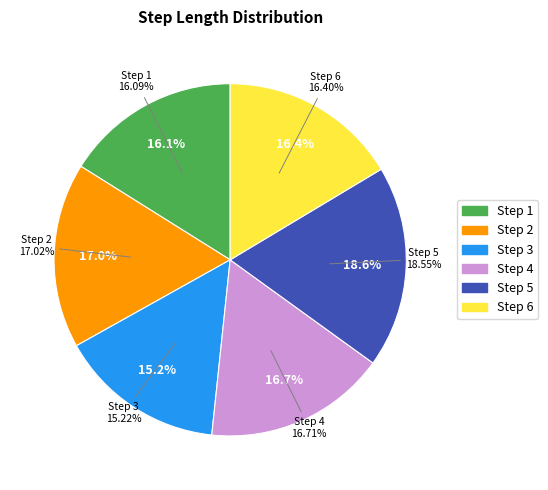

What percentage is the 2 slice, to the nearest percent?

17%